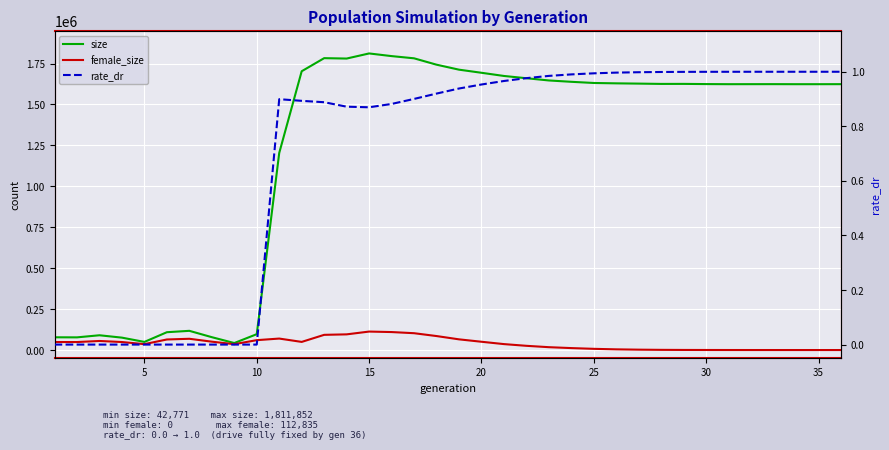

Does the chart display data point markers on the line(s)?

No